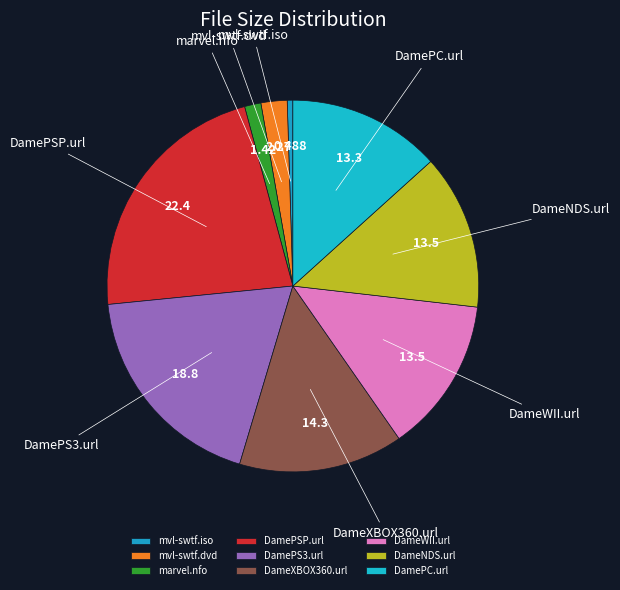

True or false: DamePSP.url accounts for 22% of the total.

True